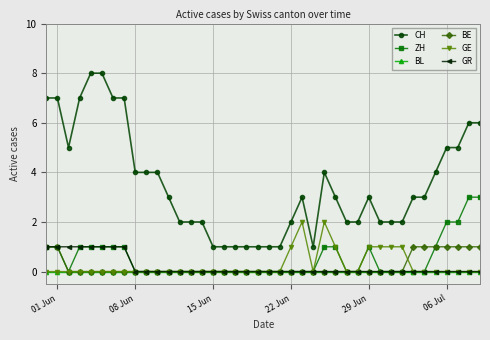

What is the greatest value displayed?

8